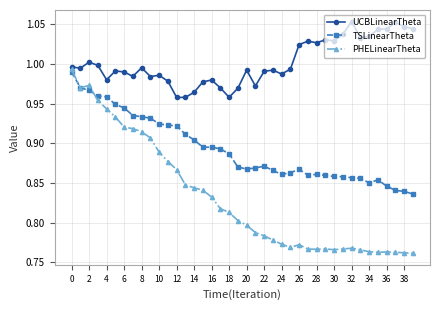

Rank the series by their average value, from lowest to highest.

PHELinearTheta, TSLinearTheta, UCBLinearTheta